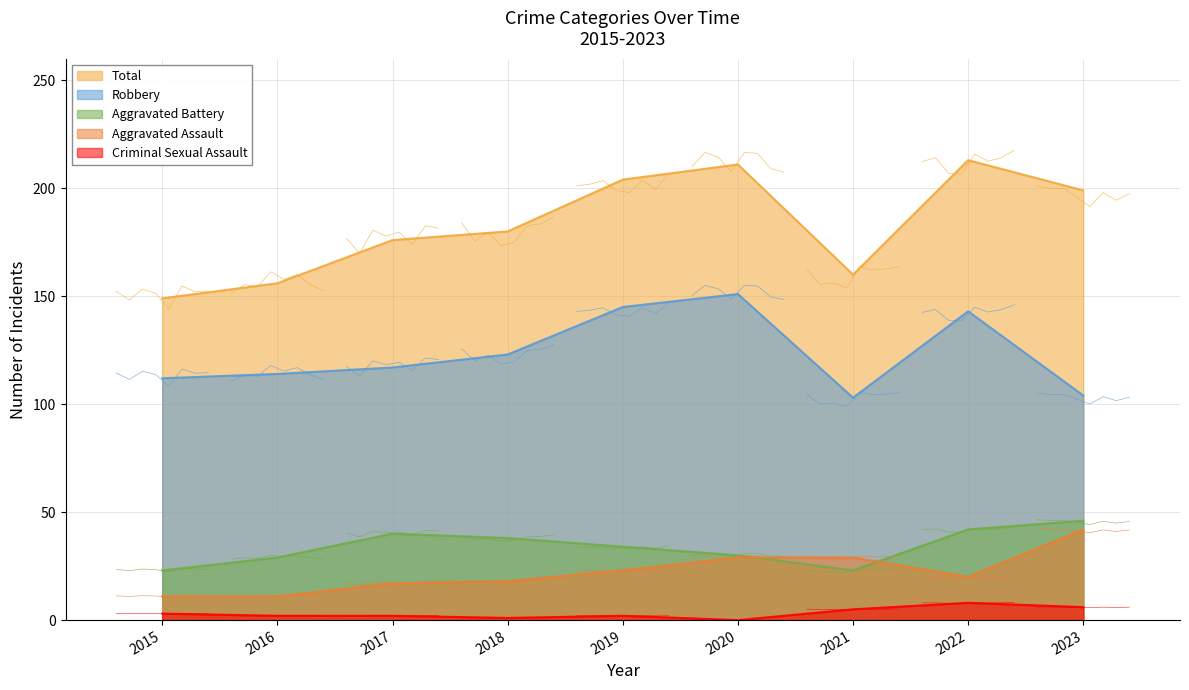

Reading left to right, list all the values displayed in this chart.

Aggravated Assault: 2015=11	2016=11	2017=17	2018=18	2019=23	2020=29	2021=29	2022=20	2023=42
Aggravated Battery: 2015=23	2016=29	2017=40	2018=38	2019=34	2020=30	2021=23	2022=42	2023=46
Criminal Sexual Assault: 2015=3	2016=2	2017=2	2018=1	2019=2	2020=0	2021=5	2022=8	2023=6
Robbery: 2015=112	2016=114	2017=117	2018=123	2019=145	2020=151	2021=103	2022=143	2023=104
Total: 2015=149	2016=156	2017=176	2018=180	2019=204	2020=211	2021=160	2022=213	2023=199